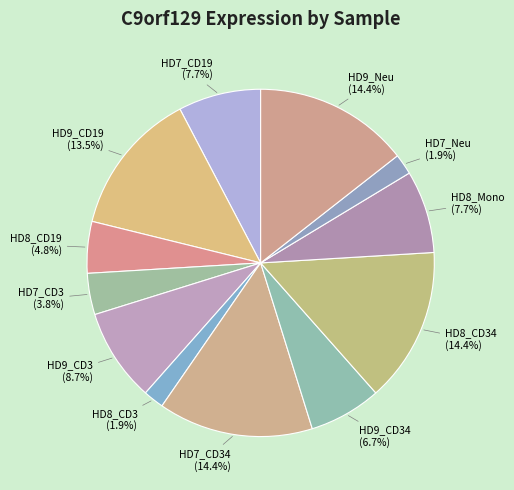

Is it true that HD8_Mono is 8% of the pie?

True